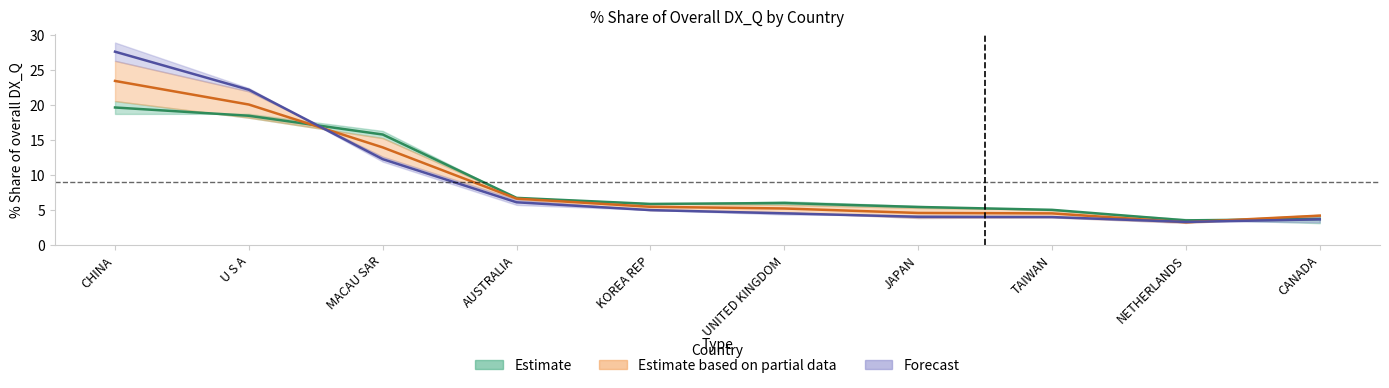

Reading left to right, extract all data points from this chart.

201612_% Share: 19.6	18.4	15.7	6.7	5.8	6.0	5.4	5.0	3.5	3.7
201712_% Share: 23.4	20.0	13.9	6.6	5.4	5.2	4.5	4.5	3.2	4.2
201812_% Share: 27.6	22.1	12.2	6.1	4.9	4.5	4.0	4.0	3.3	3.6